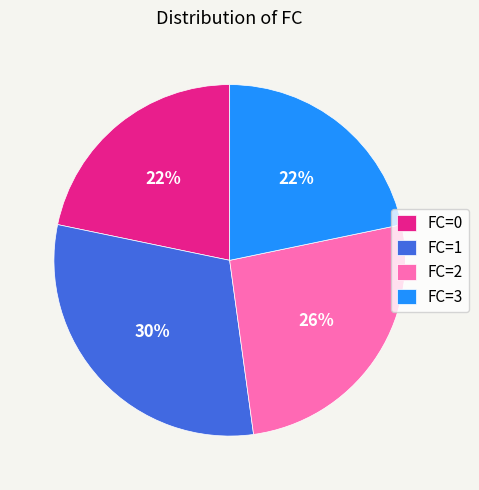

Approximately how many times larger is the value at FC=2 compared to FC=3?

1.2